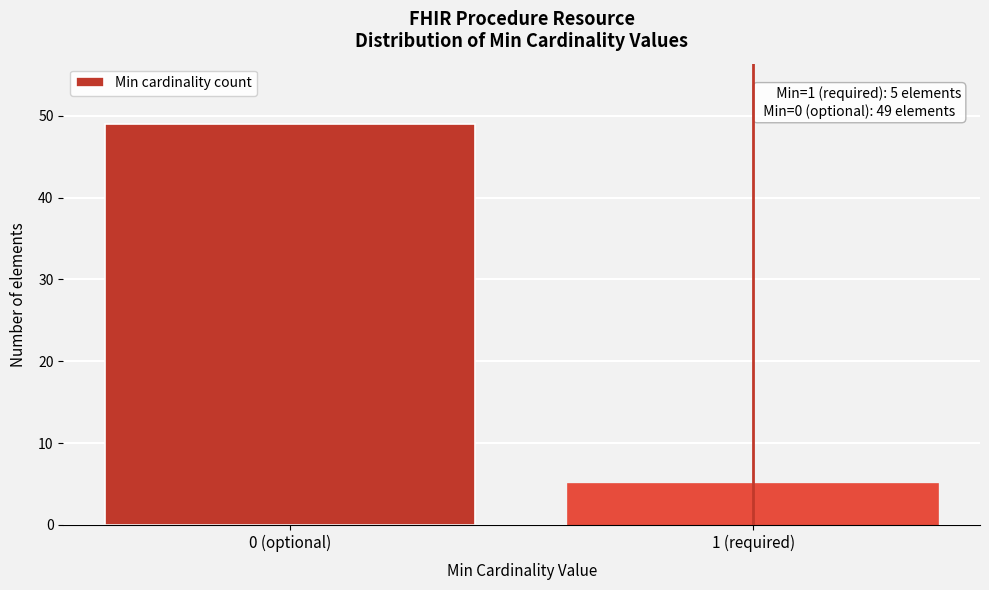

Reading left to right, list all the values displayed in this chart.

49	5